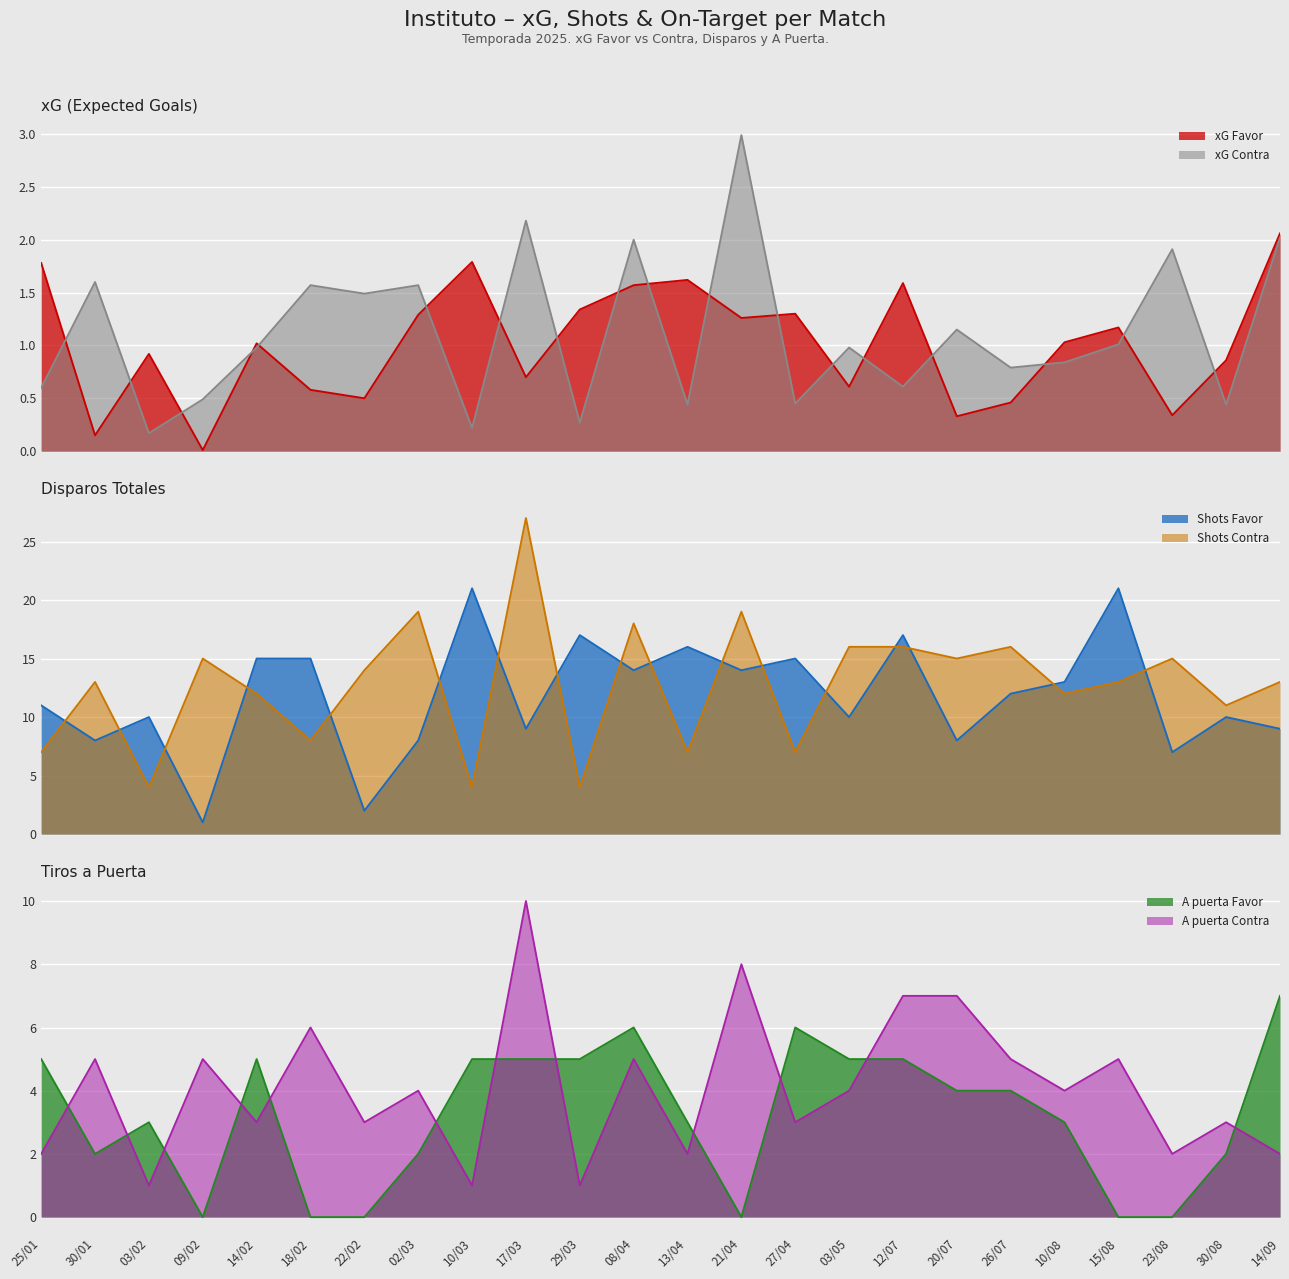

True or false: xG Favor has a value of 0.5 at 25/01.

False